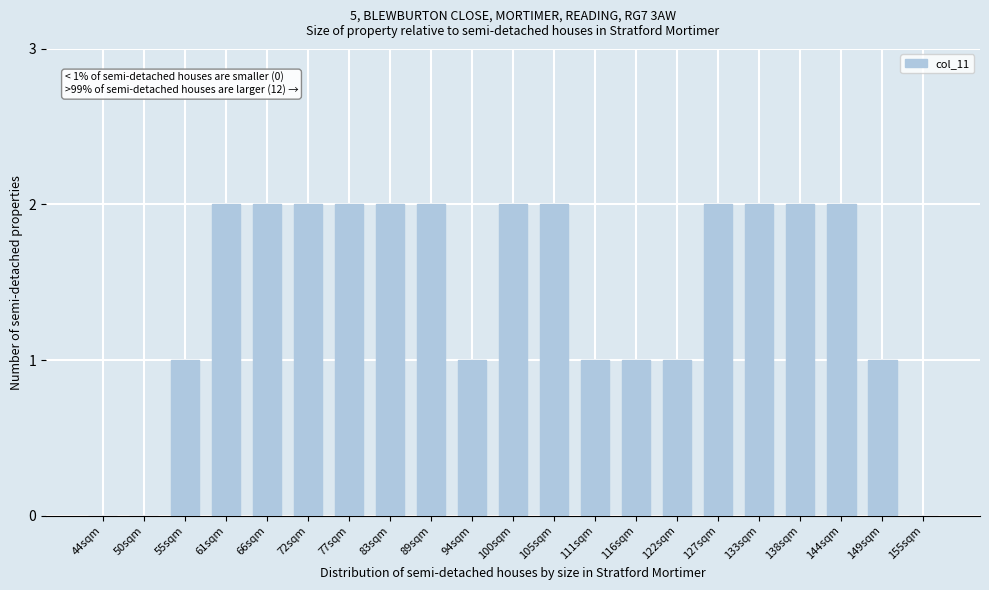

Reading right to left, extract all data points from this chart.

155sqm=0	149sqm=1	144sqm=2	138sqm=2	133sqm=2	127sqm=2	122sqm=1	116sqm=1	111sqm=1	105sqm=2	100sqm=2	94sqm=1	89sqm=2	83sqm=2	77sqm=2	72sqm=2	66sqm=2	61sqm=2	55sqm=1	50sqm=0	44sqm=0